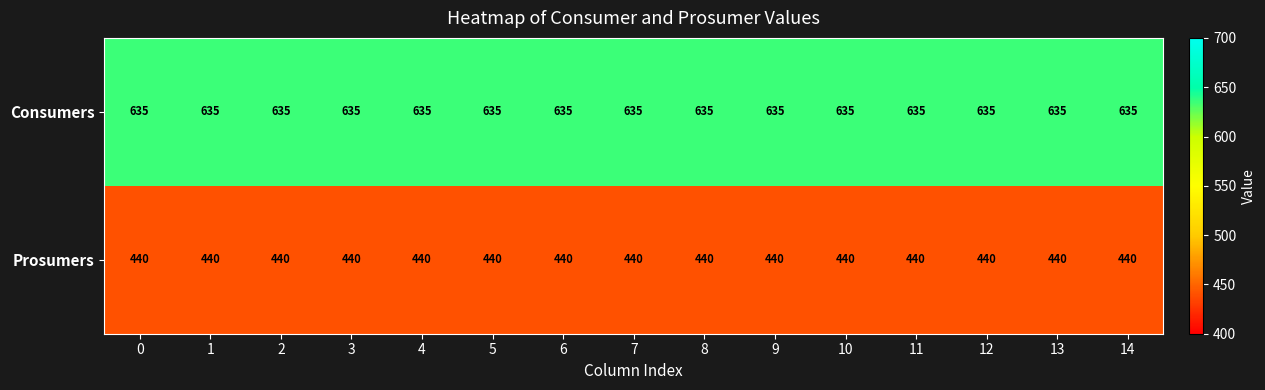

Rank the series at 10 from highest to lowest value.

Consumers, Prosumers